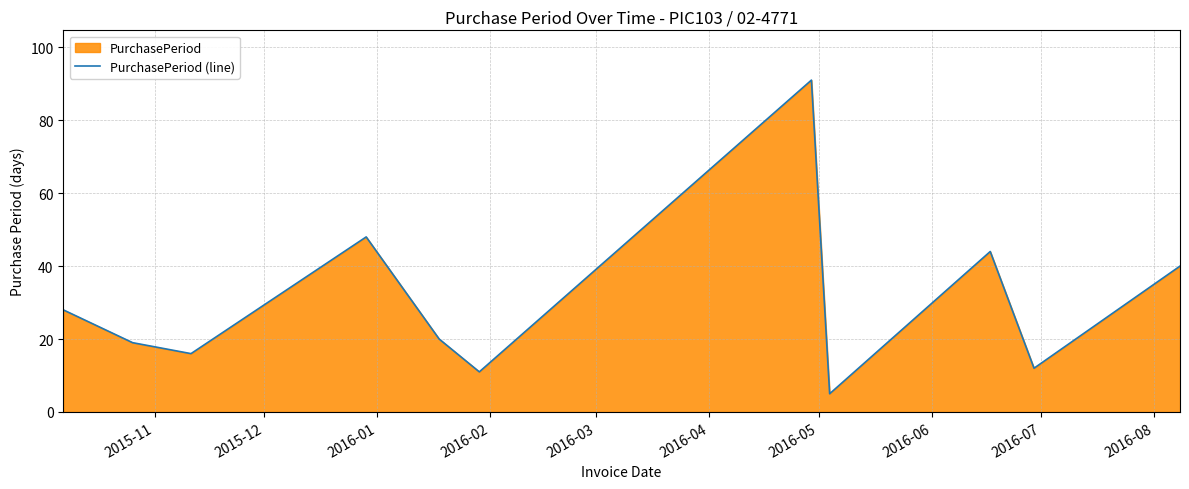

What is the maximum value shown in the chart?

91